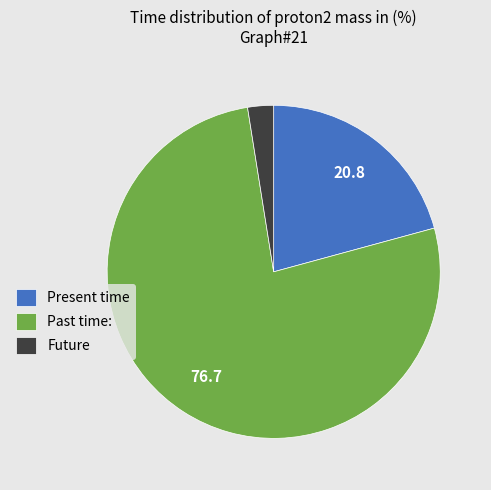

Which slice is the smallest?

Future